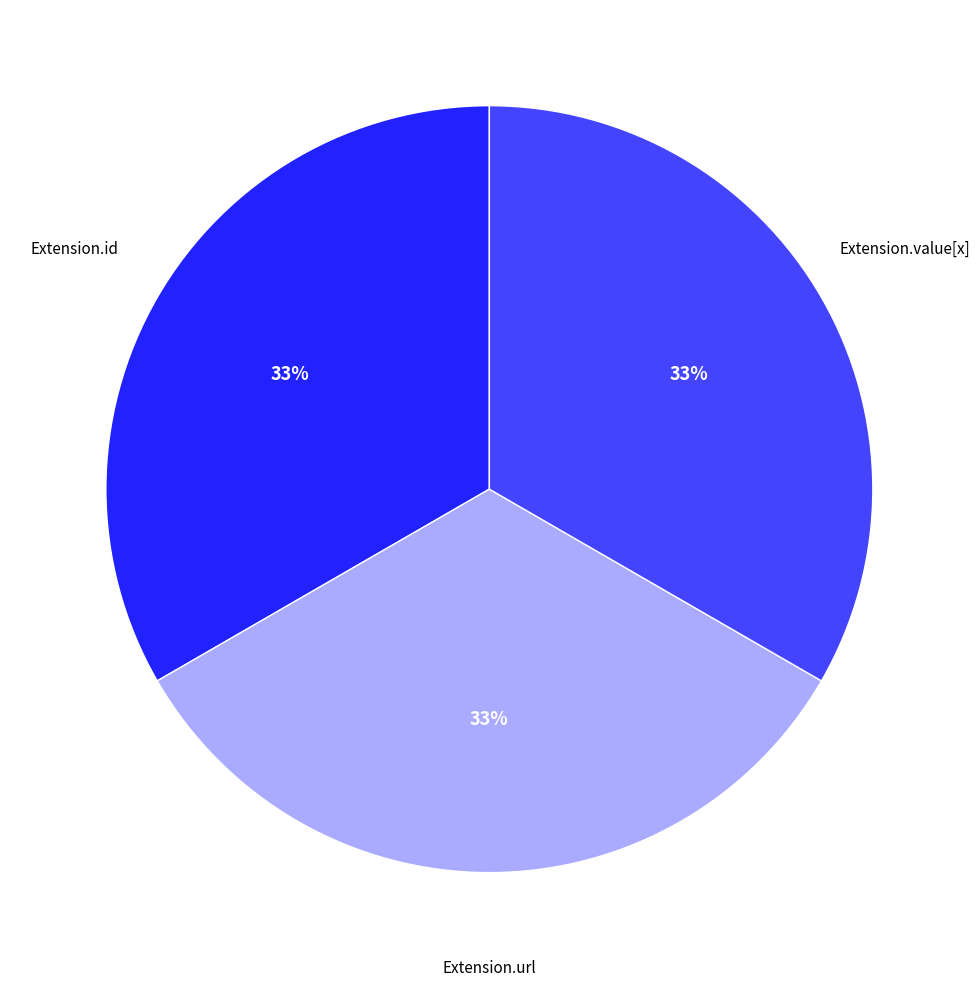

How many segments does this pie chart have?

3